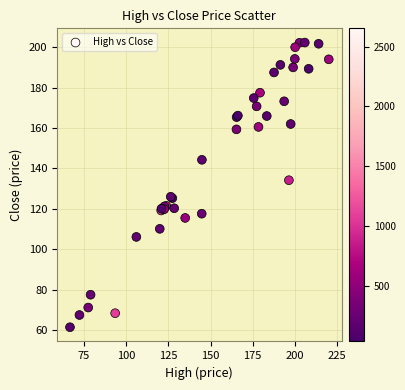

What Y value in the scatter plot is closest to 131?

134.2